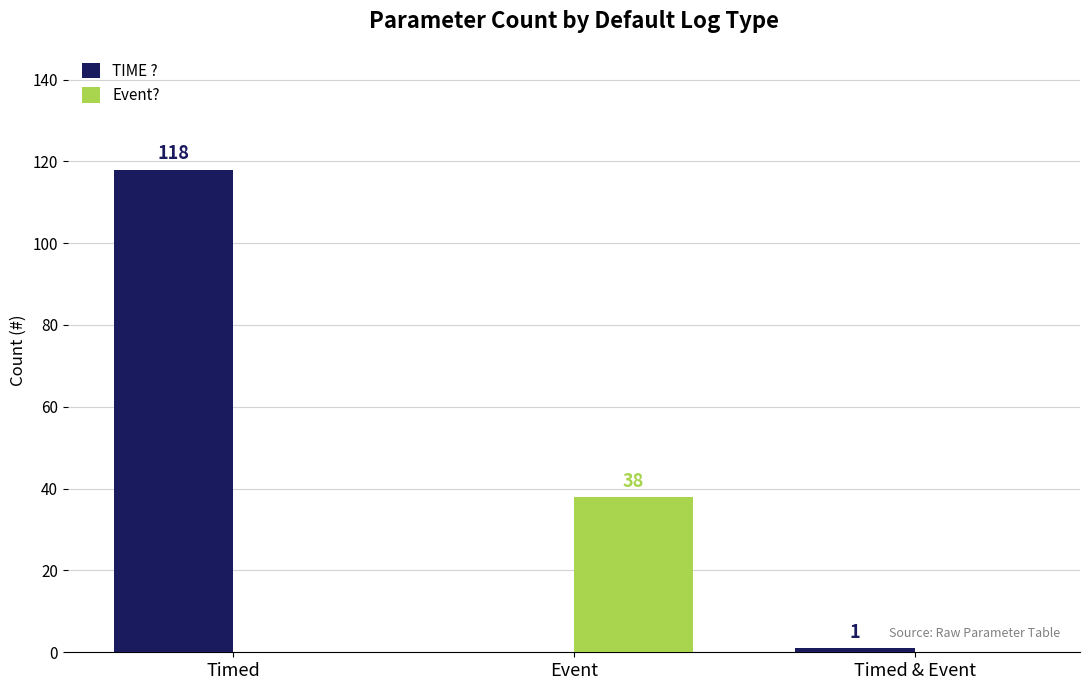

How many values in TIME ? are above zero?

2